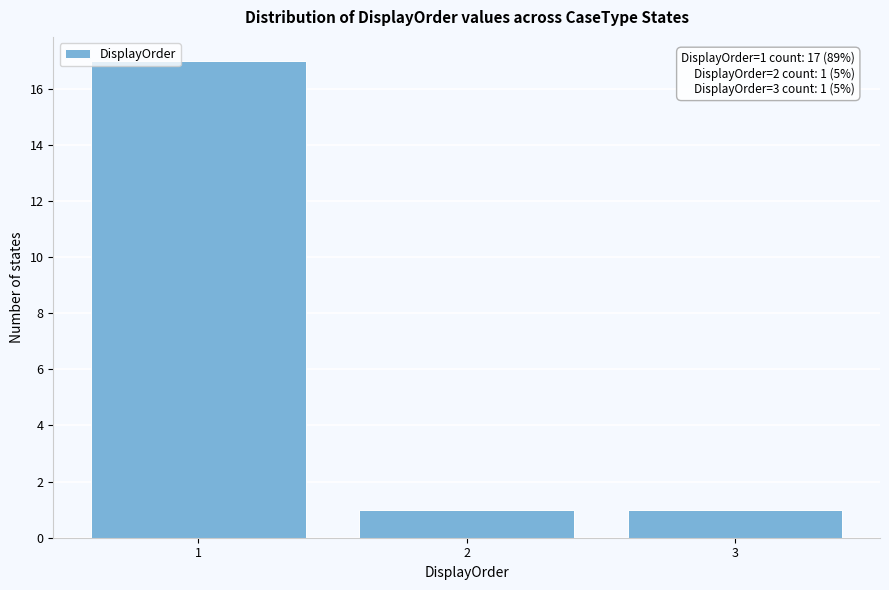

Which range on the x-axis has the tallest bar?

0.5 to 1.5